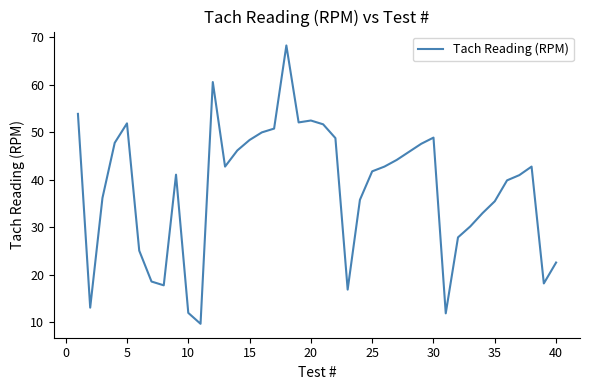

What is the maximum value shown in the chart?

68.3